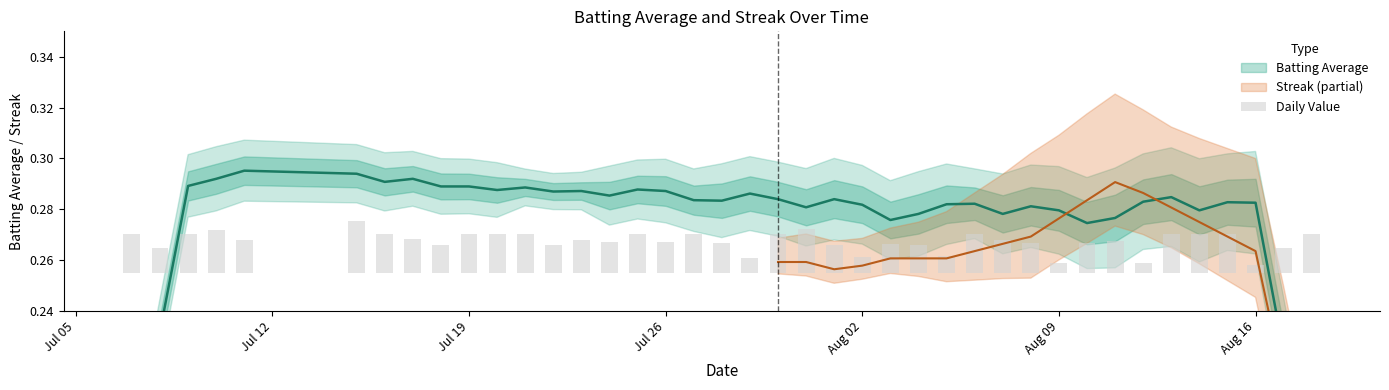

Is it true that the value at Jul 26 is 0.0?

True